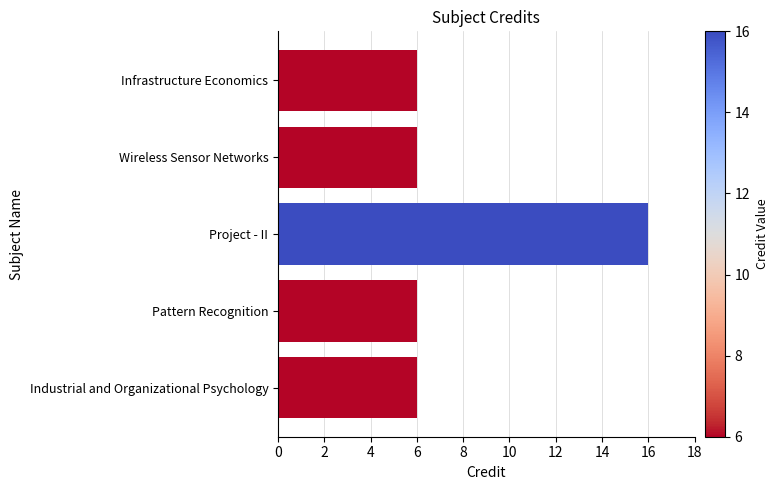

True or false: the data shows 9 at Wireless Sensor Networks.

False